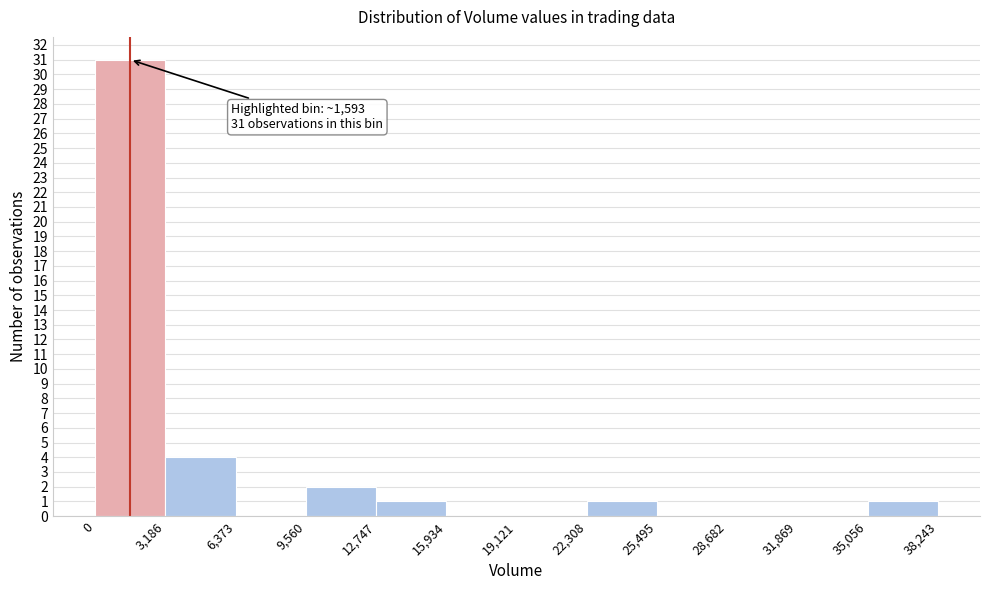

Which range on the x-axis has the tallest bar?

0 to 3,186